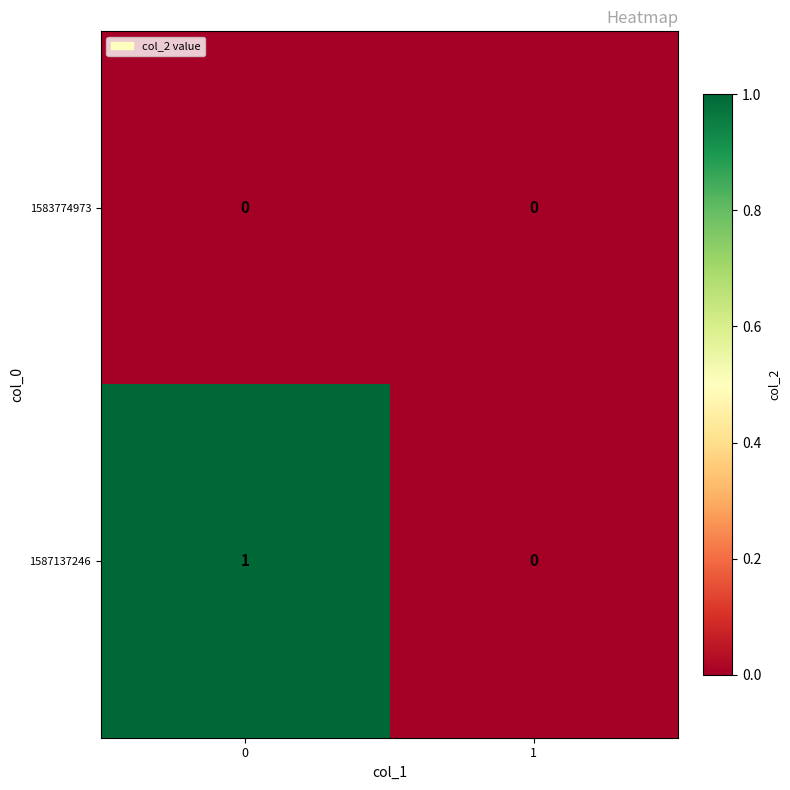

Reading left to right, list all the values displayed in this chart.

1583774973: 0=0	1=0
1587137246: 0=1	1=0